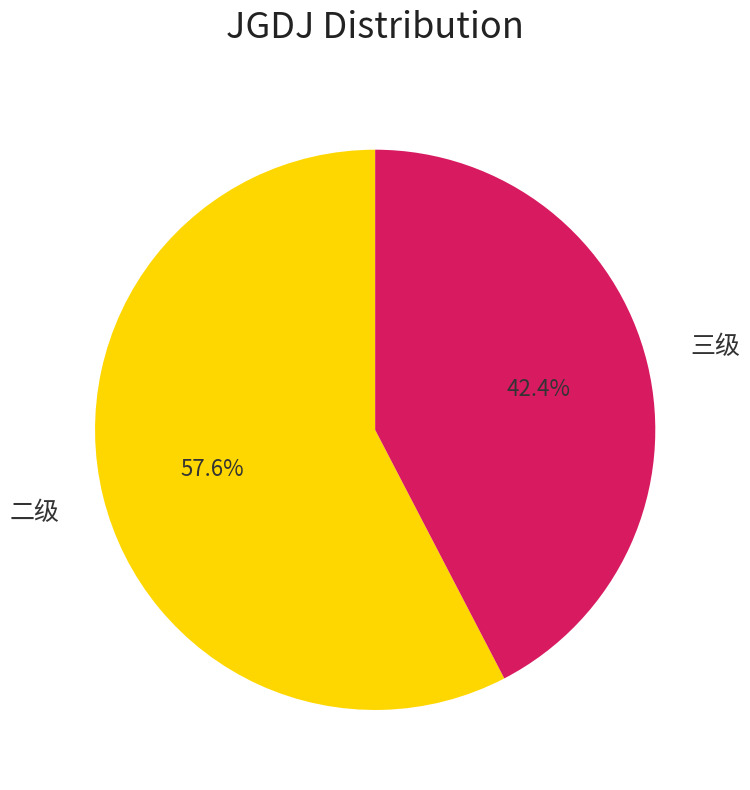

Is there any slice that represents more than half of the pie?

Yes